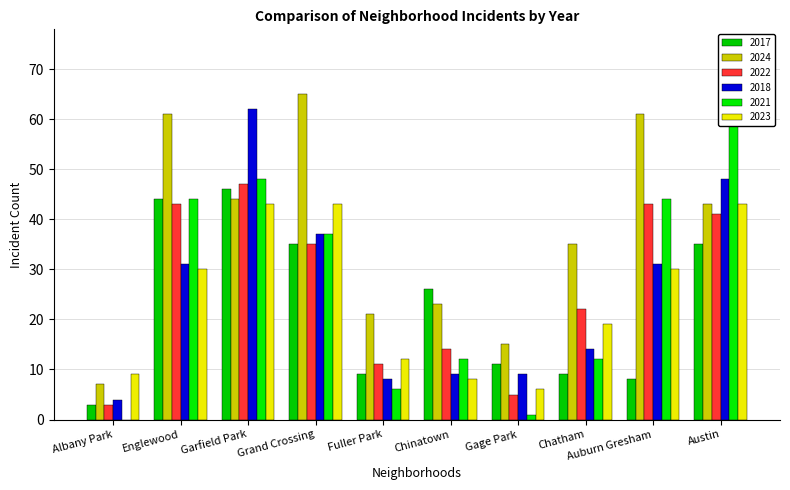

What is the highest value of the 2018 series?

62